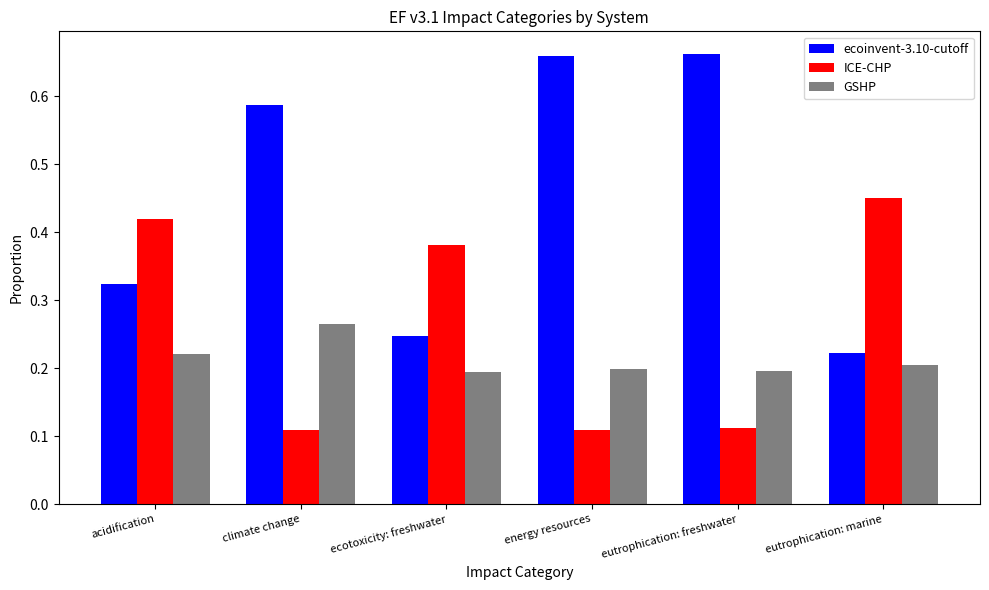

What is the sum of all ecoinvent-3.10-cutoff values?

2.7